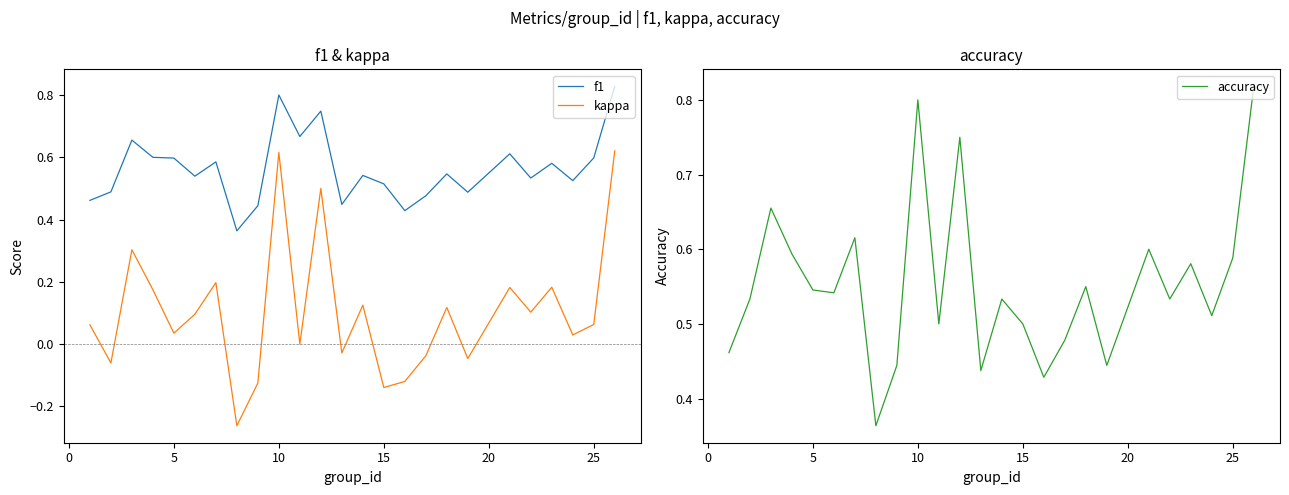

Count the number of data series in this chart.

3